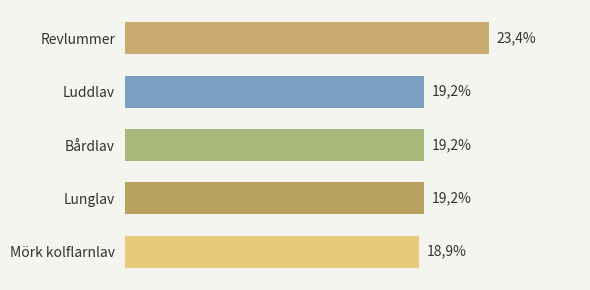

Are the bars horizontal?

Yes